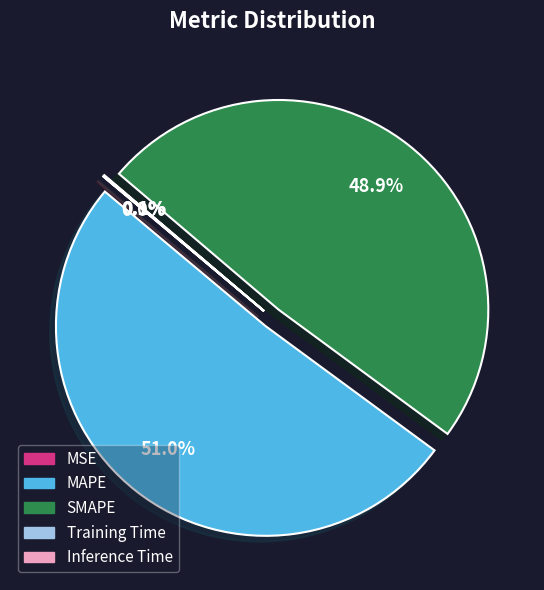

What is the largest slice in the pie chart?

MAPE